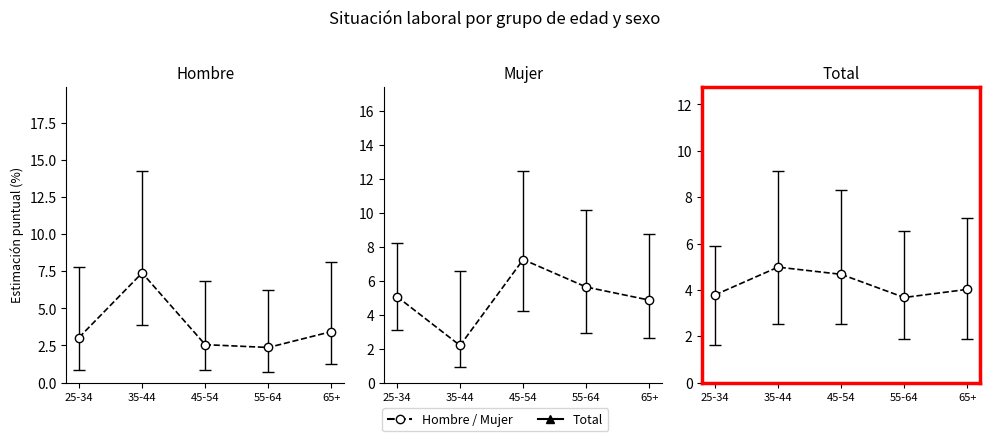

At which label is Mujer closest to 4?

65+